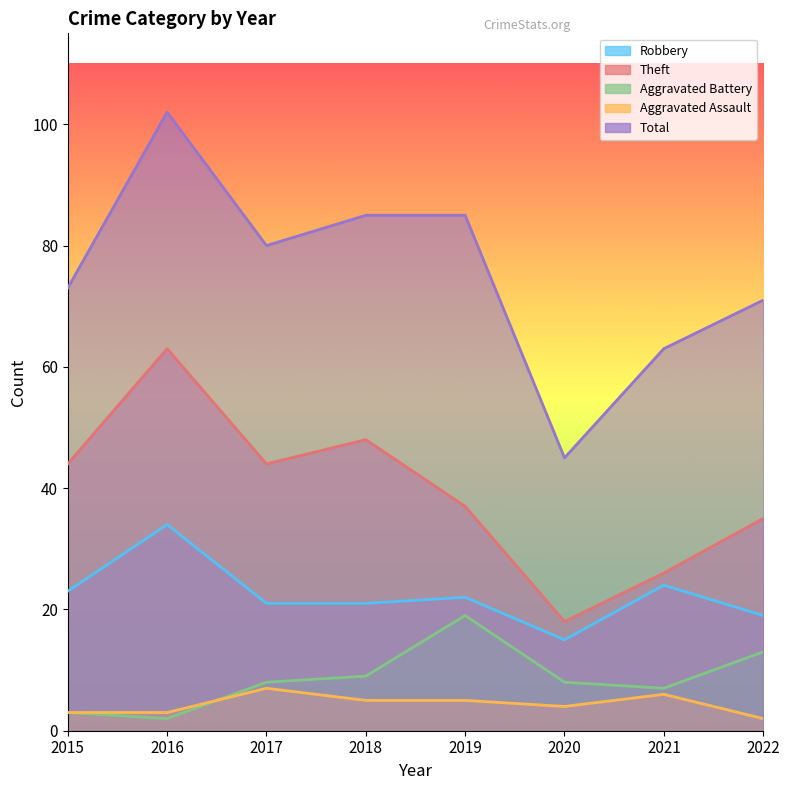

Where does the Theft series first go above 44?

2016